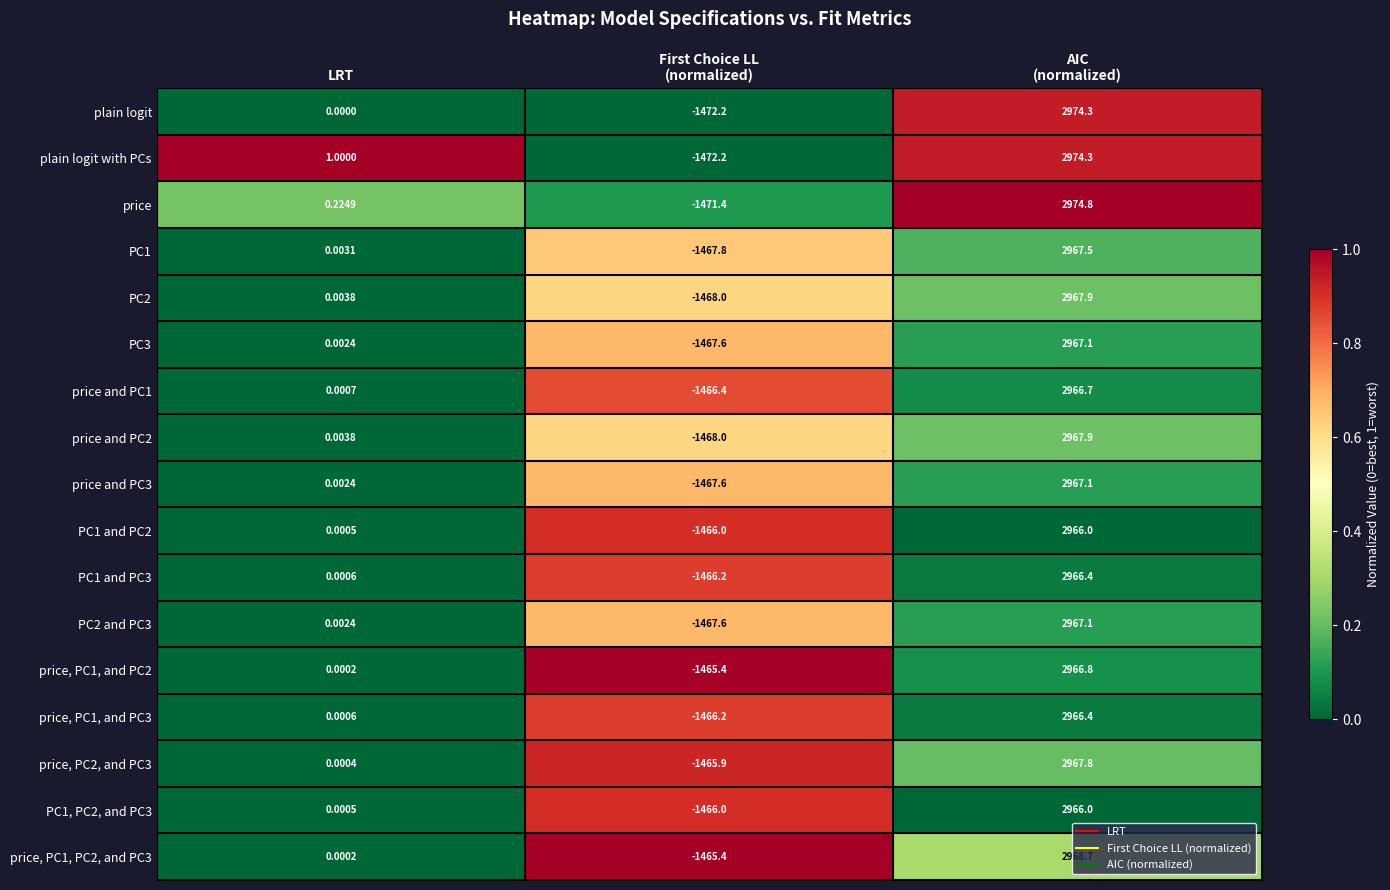

Which label corresponds to the largest value in the chart?

AIC
(normalized)